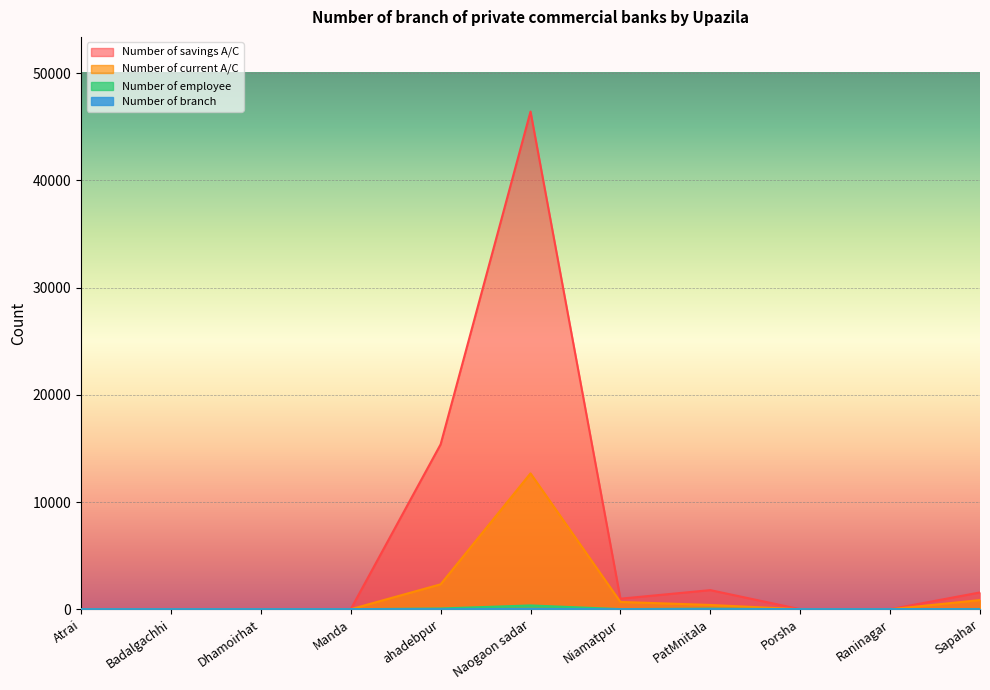

What are all the series names shown in the legend?

Number of branch, Number of employee, Number of savings A/C, Number of current A/C